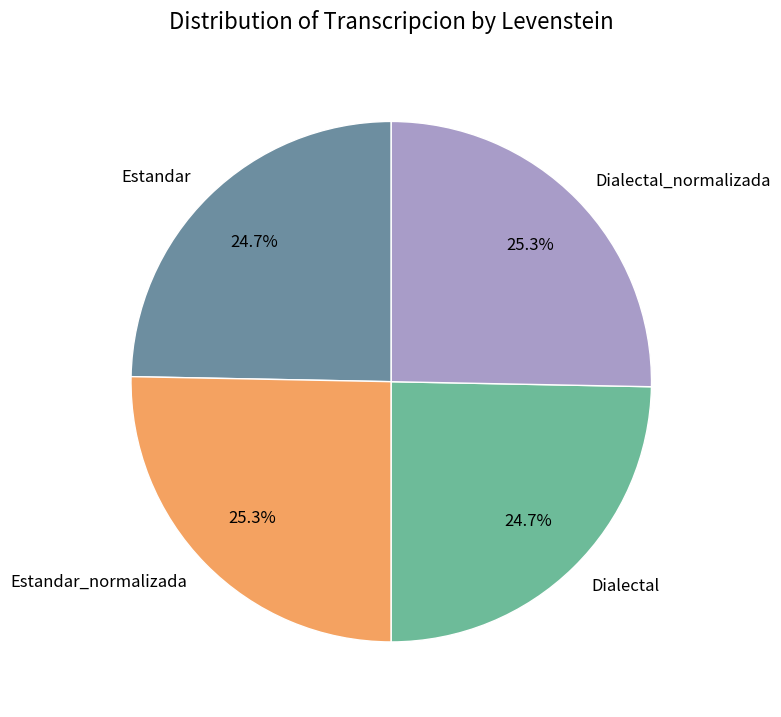

How much of the chart is everything except Dialectal_normalizada?

74.7%